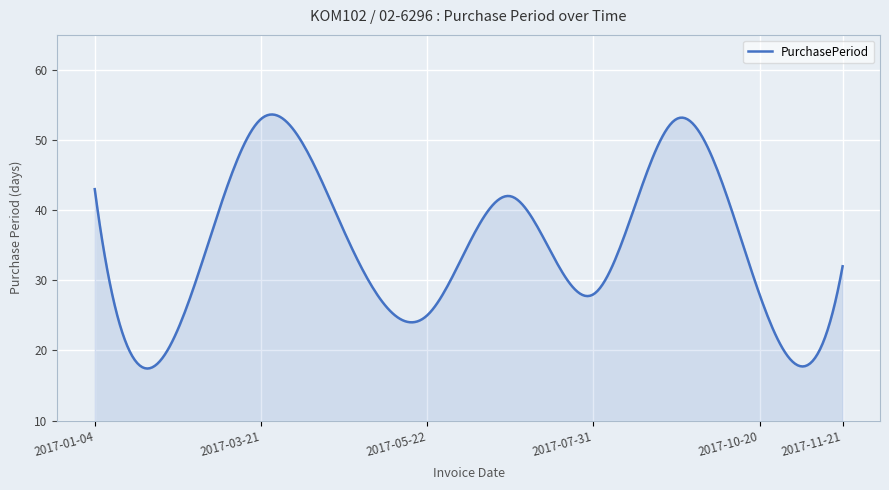

What is the greatest value displayed?

53.6